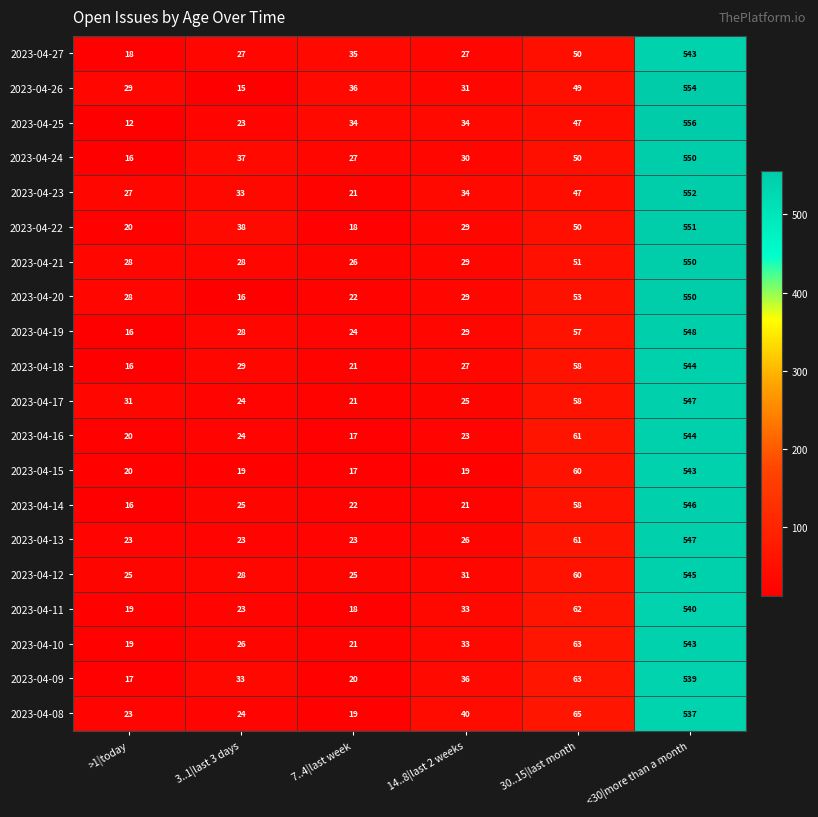

What is the sum of all 2023-04-27 values?

700